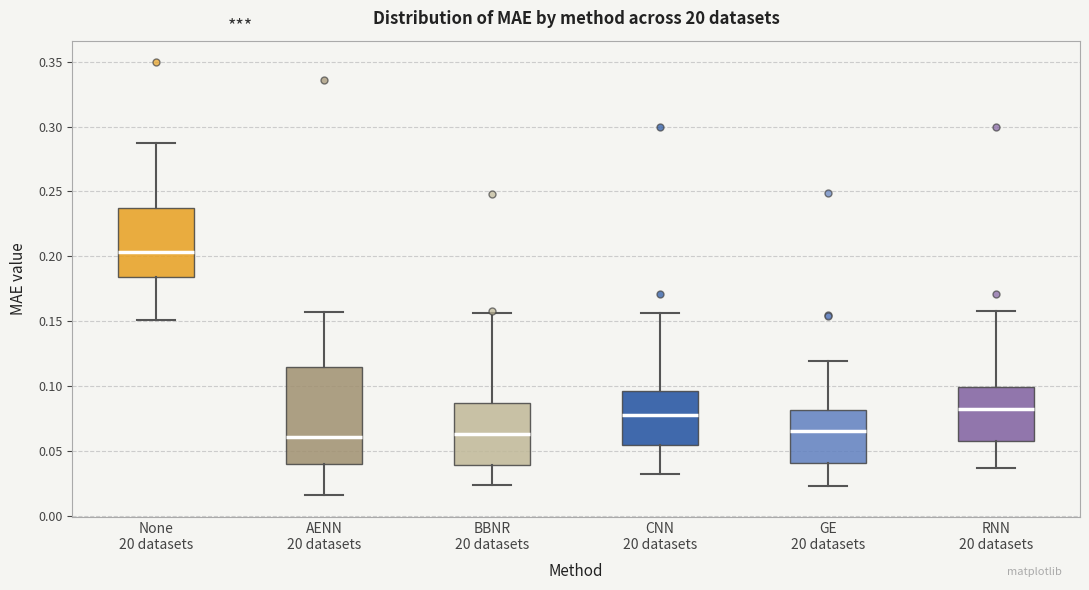

Reading left to right, read every box against the y-axis: the position of its median line, the range the box covers, and the ends of its whiskers. The values are not printed on the chart, so give them approximately, as read against the axis.

None 20 datasets: median 0.205, box 0.185 to 0.235, whiskers 0.150 to 0.285
AENN 20 datasets: median 0.060, box 0.040 to 0.115, whiskers 0.015 to 0.155
BBNR 20 datasets: median 0.065, box 0.040 to 0.085, whiskers 0.025 to 0.155
CNN 20 datasets: median 0.075, box 0.055 to 0.095, whiskers 0.030 to 0.155
GE 20 datasets: median 0.065, box 0.040 to 0.080, whiskers 0.025 to 0.120
RNN 20 datasets: median 0.080, box 0.060 to 0.100, whiskers 0.035 to 0.160